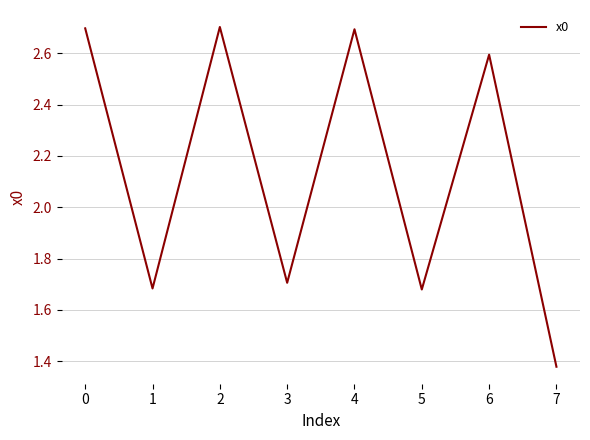

Is it true that the value at 2 is 0.5?

False